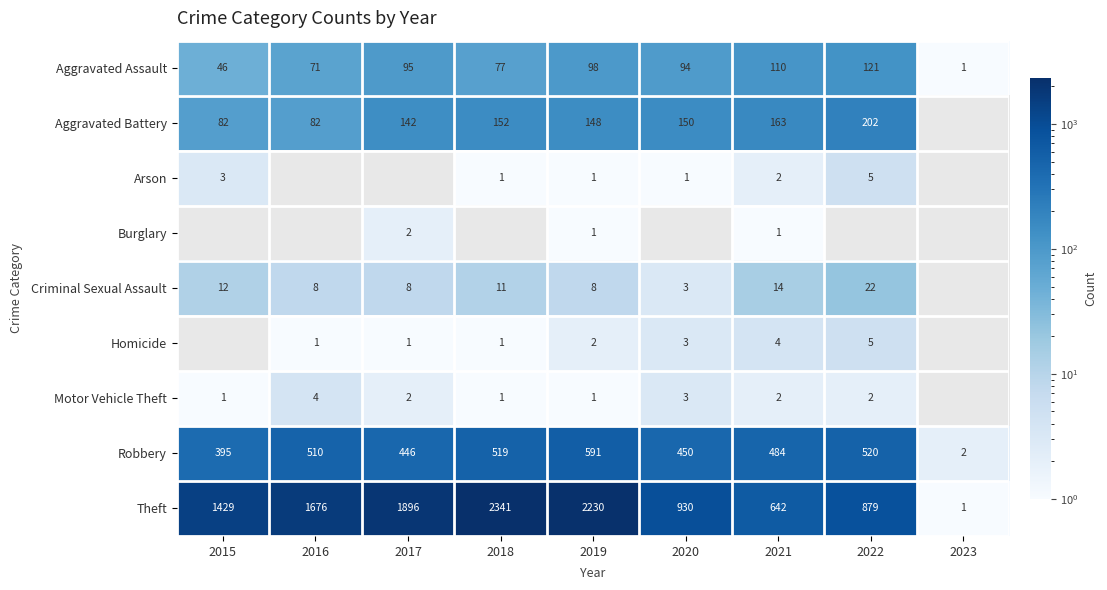

What is the sum of all Robbery values?

3917